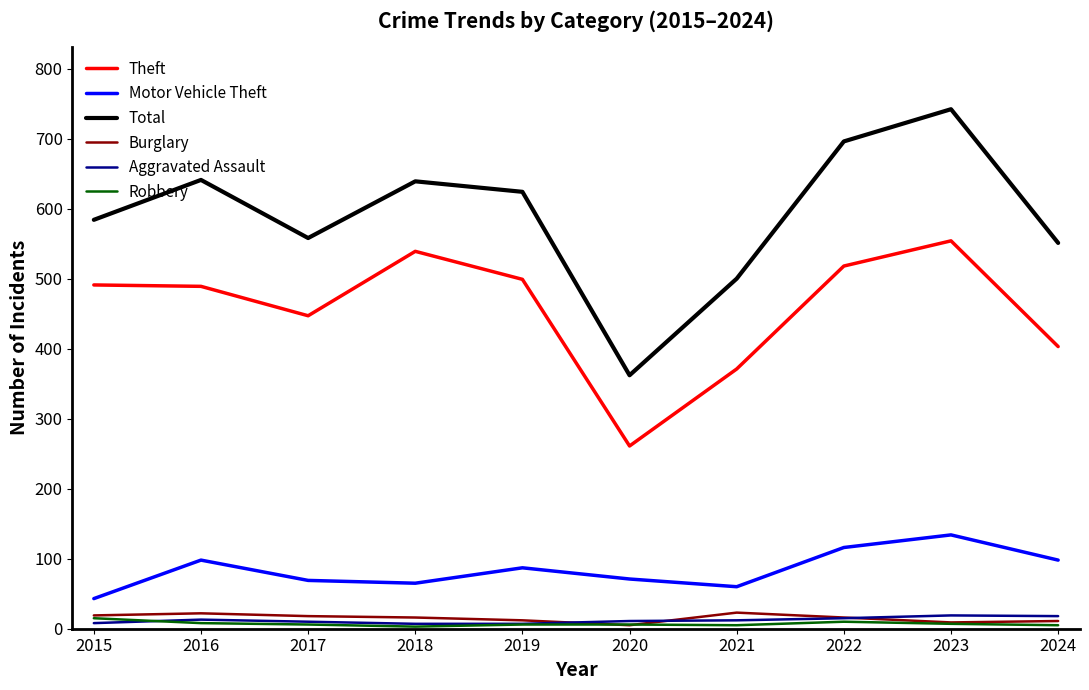

Which series has the largest total across all categories?

Total